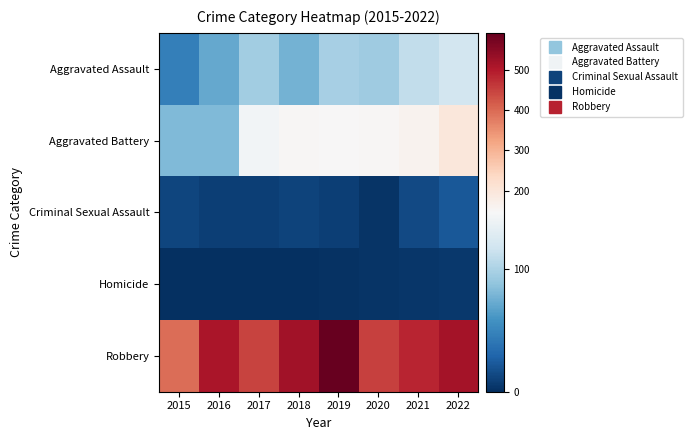

How many distinct data groups are displayed?

5